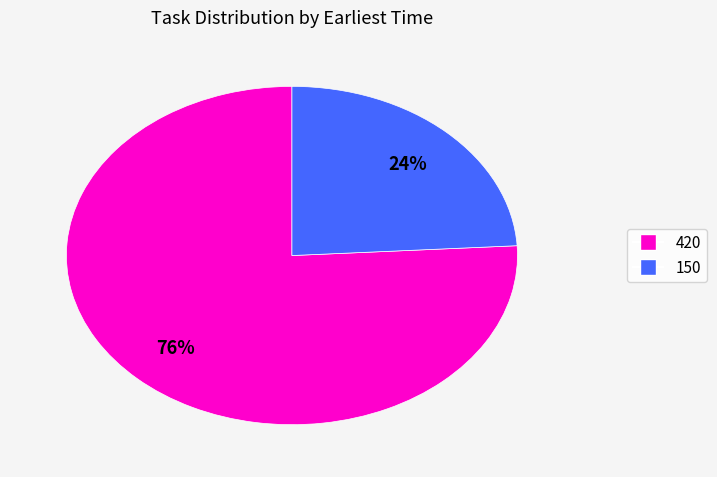

Is there any slice that represents more than half of the pie?

Yes